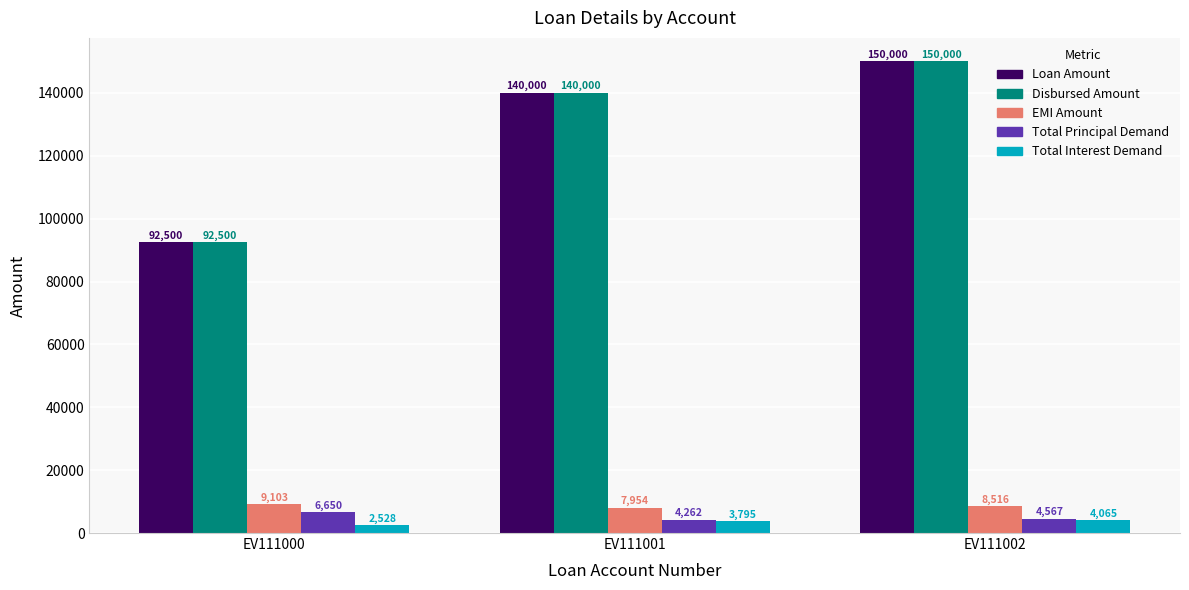

Is it true that Total Principal Demand equals 4567 at EV111002?

True